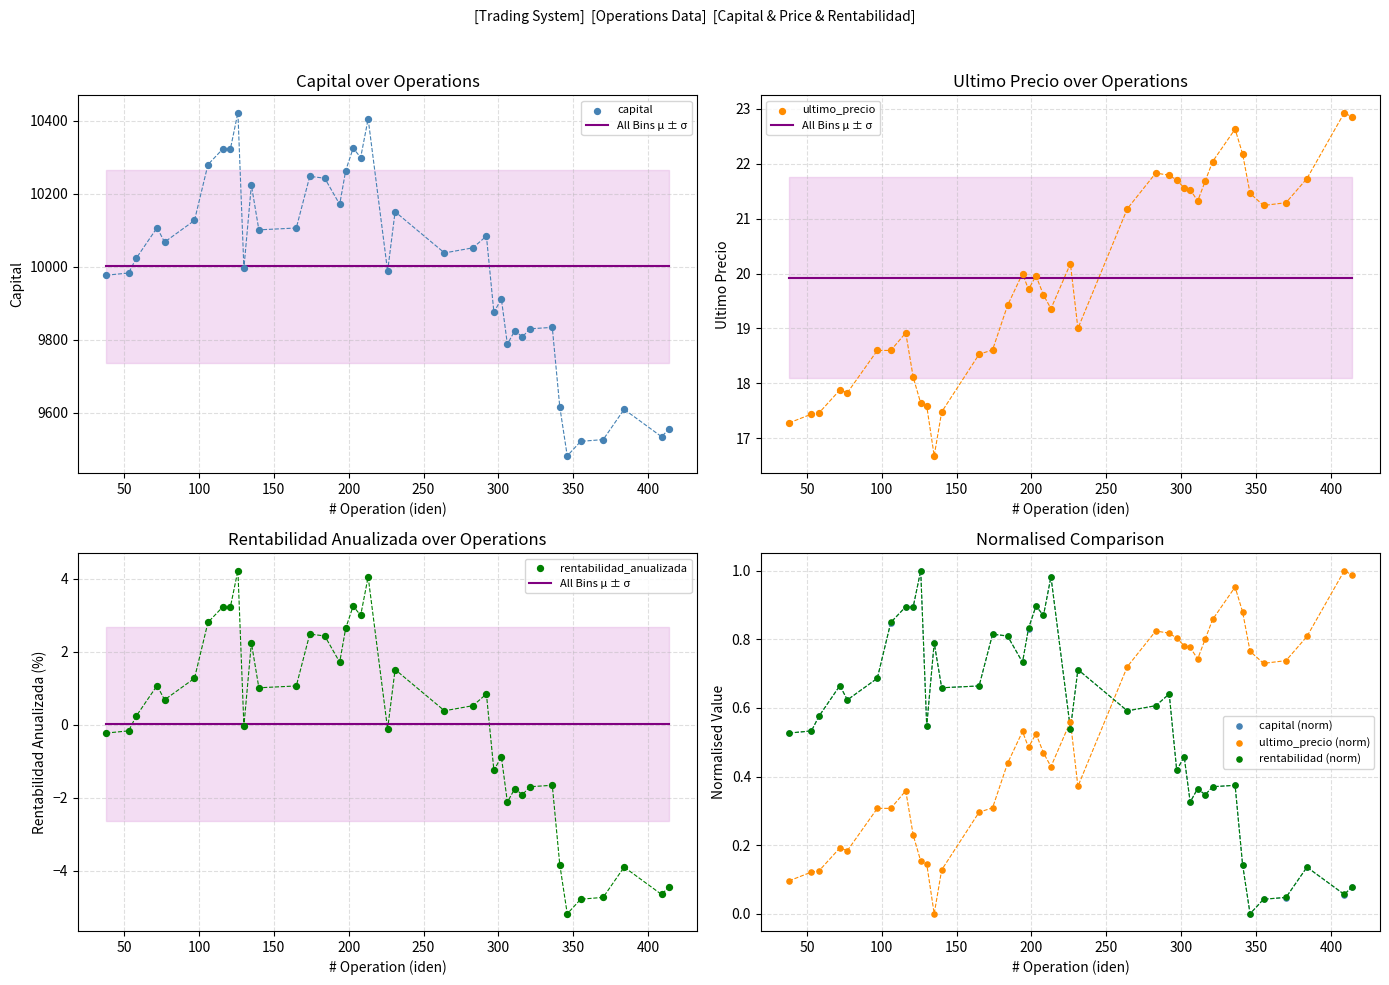

Which series reaches the maximum Y coordinate?

capital